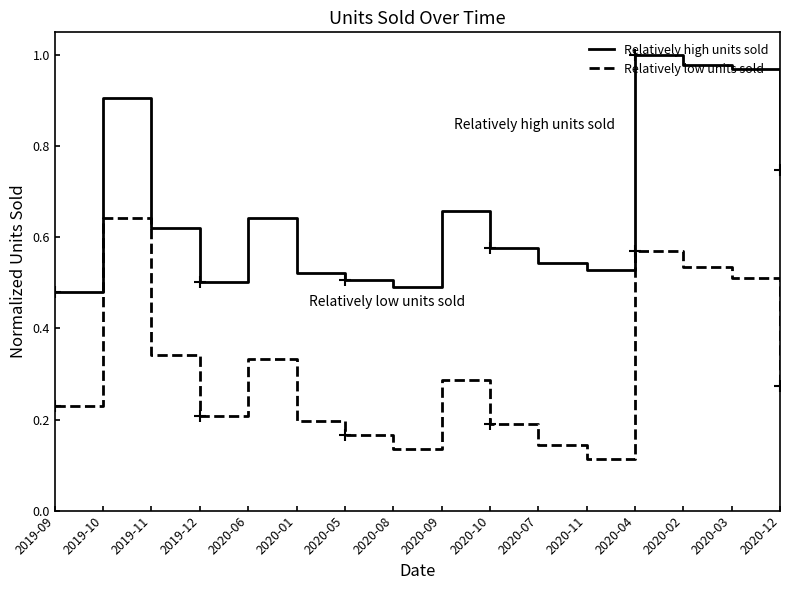

What is the spread (max minus min) of values at 2020-08?

0.4